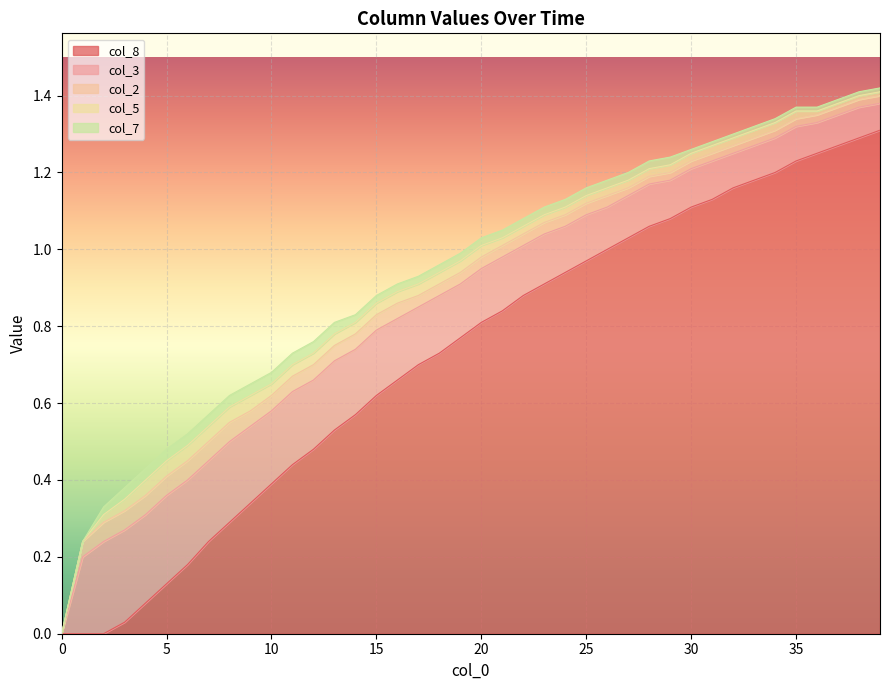

Reading left to right, transcribe all the data shown in this chart.

col_8: 0.0=0.0	1.0=0.0	2.0=0.0	3.0=0.0	4.0=0.1	5.0=0.1	6.0=0.2	7.0=0.2	8.0=0.3	9.0=0.3	10.0=0.4	11.0=0.4	12.0=0.5	13.0=0.5	14.0=0.6	15.0=0.6	16.0=0.7	17.0=0.7	18.0=0.7	19.0=0.8	20.0=0.8	21.0=0.8	22.0=0.9	23.0=0.9	24.0=0.9	25.0=1.0	26.0=1.0	27.0=1.0	28.0=1.1	29.0=1.1	30.0=1.1	31.0=1.1	32.0=1.2	33.0=1.2	34.0=1.2	35.0=1.2	36.0=1.2	37.0=1.3	38.0=1.3	39.0=1.3
col_3: 0.0=0.0	1.0=0.2	2.0=0.2	3.0=0.2	4.0=0.2	5.0=0.2	6.0=0.2	7.0=0.2	8.0=0.2	9.0=0.2	10.0=0.2	11.0=0.2	12.0=0.2	13.0=0.2	14.0=0.2	15.0=0.2	16.0=0.2	17.0=0.1	18.0=0.1	19.0=0.1	20.0=0.1	21.0=0.1	22.0=0.1	23.0=0.1	24.0=0.1	25.0=0.1	26.0=0.1	27.0=0.1	28.0=0.1	29.0=0.1	30.0=0.1	31.0=0.1	32.0=0.1	33.0=0.1	34.0=0.1	35.0=0.1	36.0=0.1	37.0=0.1	38.0=0.1	39.0=0.1
col_2: 0.0=0.0	1.0=0.0	2.0=0.1	3.0=0.1	4.0=0.1	5.0=0.1	6.0=0.1	7.0=0.1	8.0=0.1	9.0=0.0	10.0=0.0	11.0=0.0	12.0=0.0	13.0=0.0	14.0=0.0	15.0=0.0	16.0=0.0	17.0=0.0	18.0=0.0	19.0=0.0	20.0=0.0	21.0=0.0	22.0=0.0	23.0=0.0	24.0=0.0	25.0=0.0	26.0=0.0	27.0=0.0	28.0=0.0	29.0=0.0	30.0=0.0	31.0=0.0	32.0=0.0	33.0=0.0	34.0=0.0	35.0=0.0	36.0=0.0	37.0=0.0	38.0=0.0	39.0=0.0
col_5: 0.0=0.0	1.0=0.0	2.0=0.0	3.0=0.0	4.0=0.0	5.0=0.0	6.0=0.0	7.0=0.0	8.0=0.0	9.0=0.0	10.0=0.0	11.0=0.0	12.0=0.0	13.0=0.0	14.0=0.0	15.0=0.0	16.0=0.0	17.0=0.0	18.0=0.0	19.0=0.0	20.0=0.0	21.0=0.0	22.0=0.0	23.0=0.0	24.0=0.0	25.0=0.0	26.0=0.0	27.0=0.0	28.0=0.0	29.0=0.0	30.0=0.0	31.0=0.0	32.0=0.0	33.0=0.0	34.0=0.0	35.0=0.0	36.0=0.0	37.0=0.0	38.0=0.0	39.0=0.0
col_7: 0.0=0.0	1.0=0.0	2.0=0.0	3.0=0.0	4.0=0.0	5.0=0.0	6.0=0.0	7.0=0.0	8.0=0.0	9.0=0.0	10.0=0.0	11.0=0.0	12.0=0.0	13.0=0.0	14.0=0.0	15.0=0.0	16.0=0.0	17.0=0.0	18.0=0.0	19.0=0.0	20.0=0.0	21.0=0.0	22.0=0.0	23.0=0.0	24.0=0.0	25.0=0.0	26.0=0.0	27.0=0.0	28.0=0.0	29.0=0.0	30.0=0.0	31.0=0.0	32.0=0.0	33.0=0.0	34.0=0.0	35.0=0.0	36.0=0.0	37.0=0.0	38.0=0.0	39.0=0.0